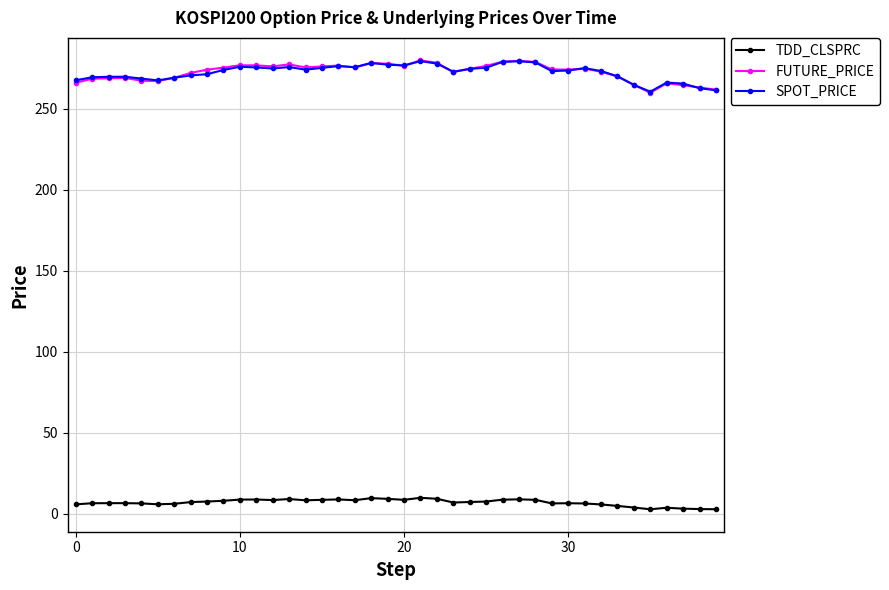

True or false: TDD_CLSPRC and FUTURE_PRICE intersect in this chart.

False